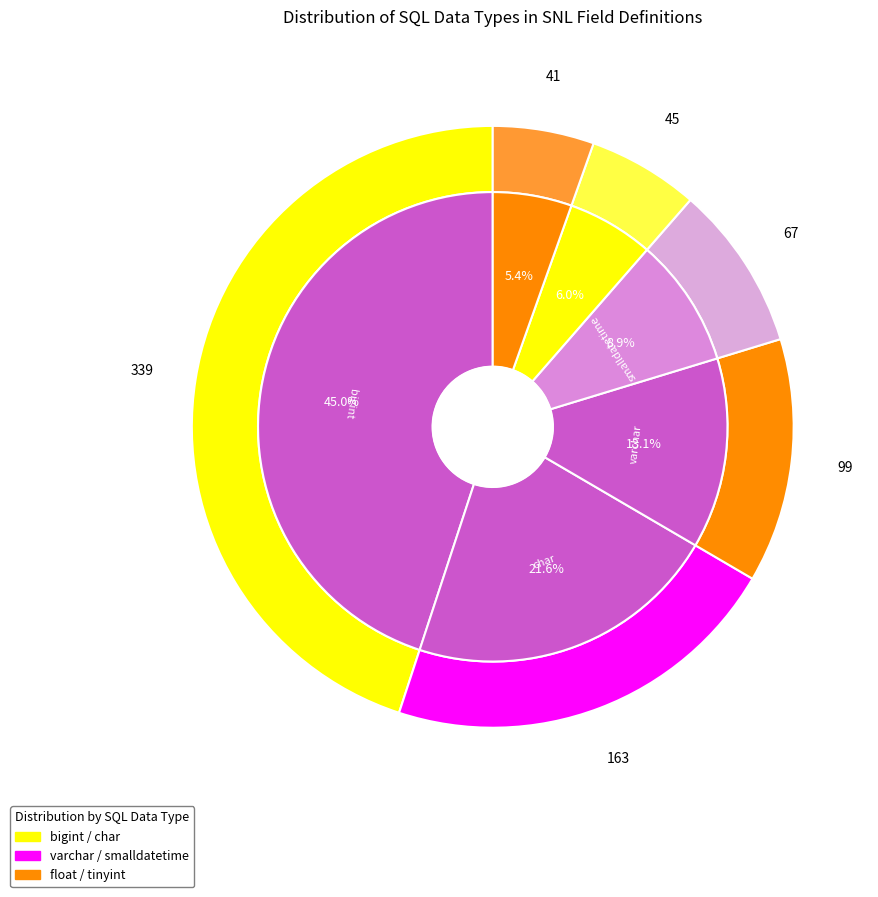

Rank the categories by value from highest to lowest.

bigint, char, varchar, smalldatetime, float, tinyint